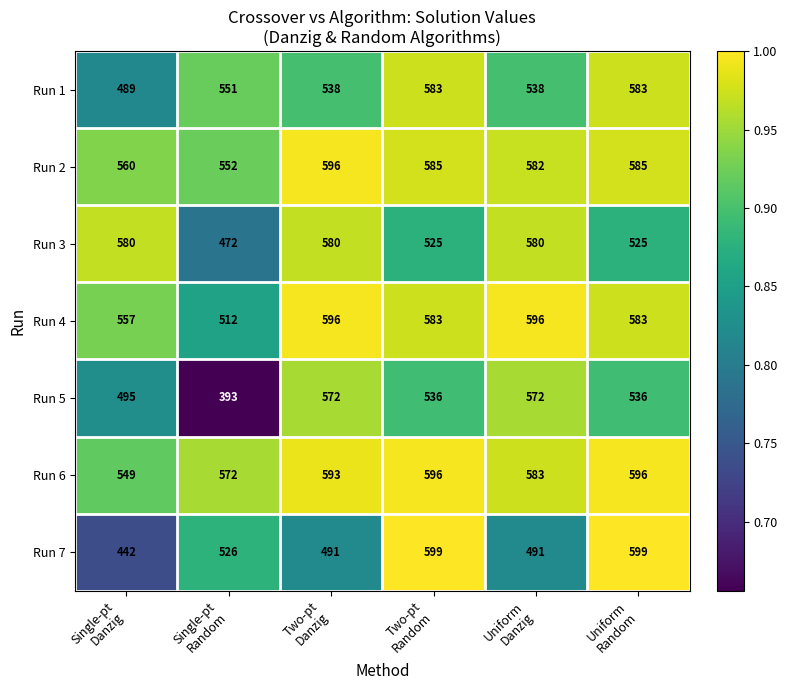

How many Run 3 values are between 525 and 580?

5